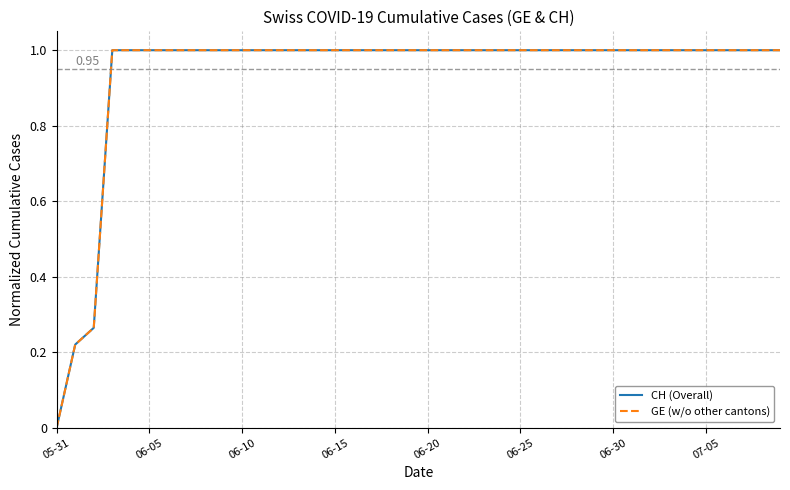

Does the chart display data point markers on the line(s)?

No